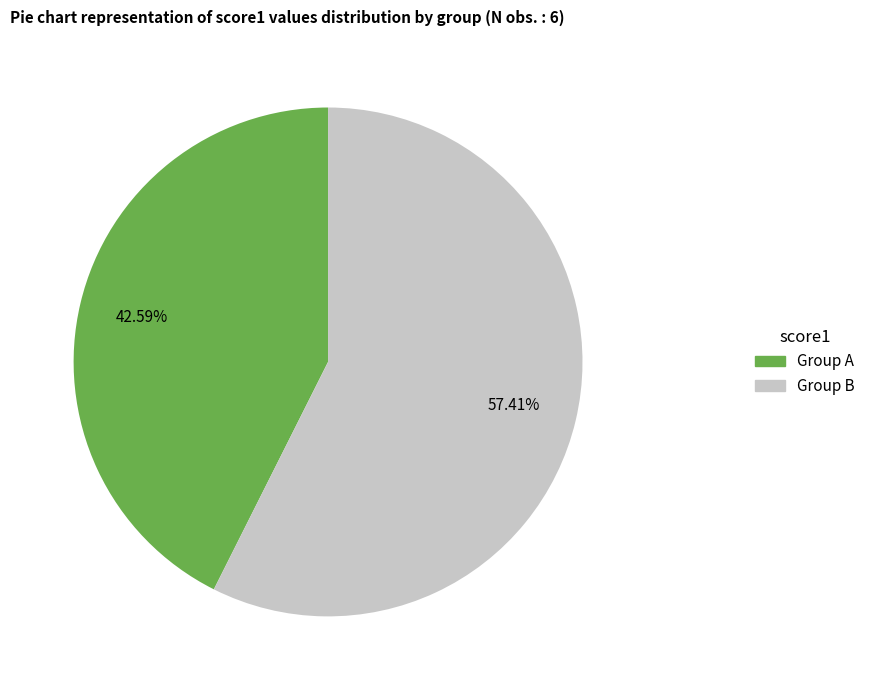

What is the ratio of the value at Group B to the value at Group A?

1.3